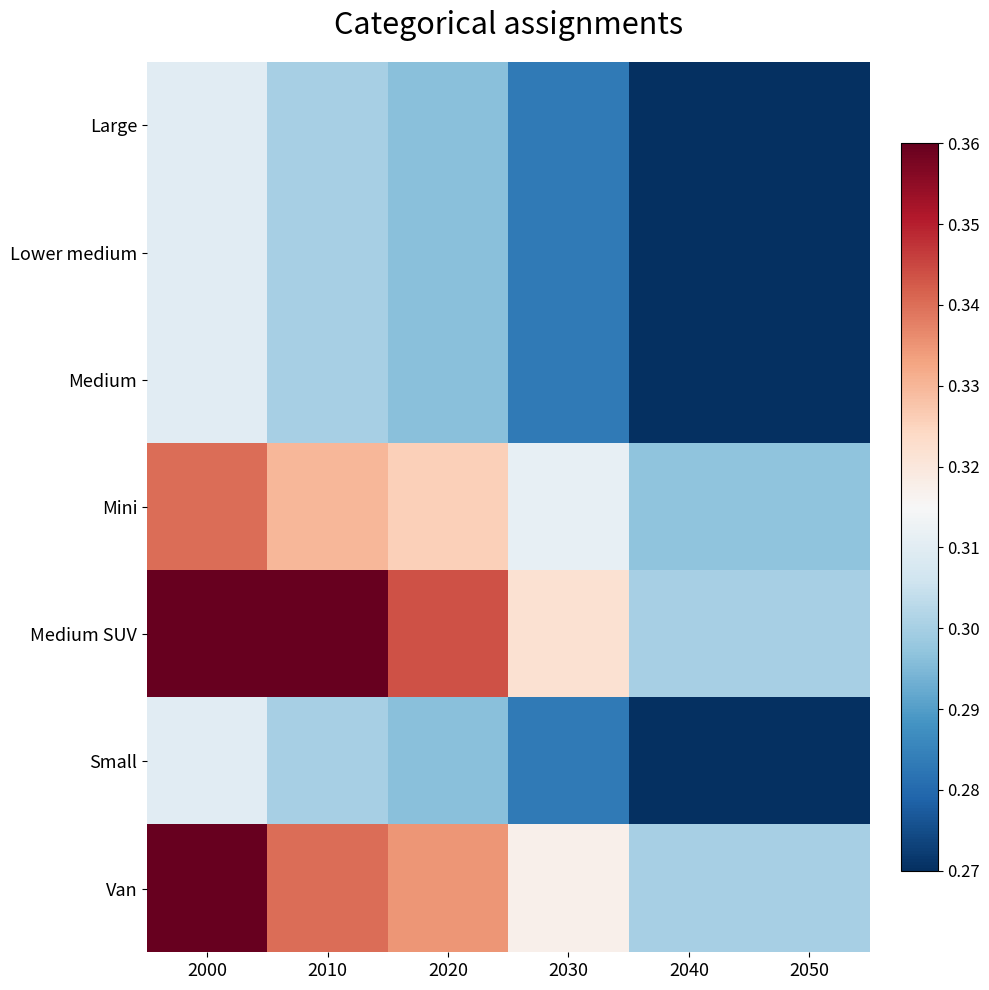

Rank the series by their maximum value, from highest to lowest.

Medium SUV, Van, Mini, Large, Lower medium, Medium, Small